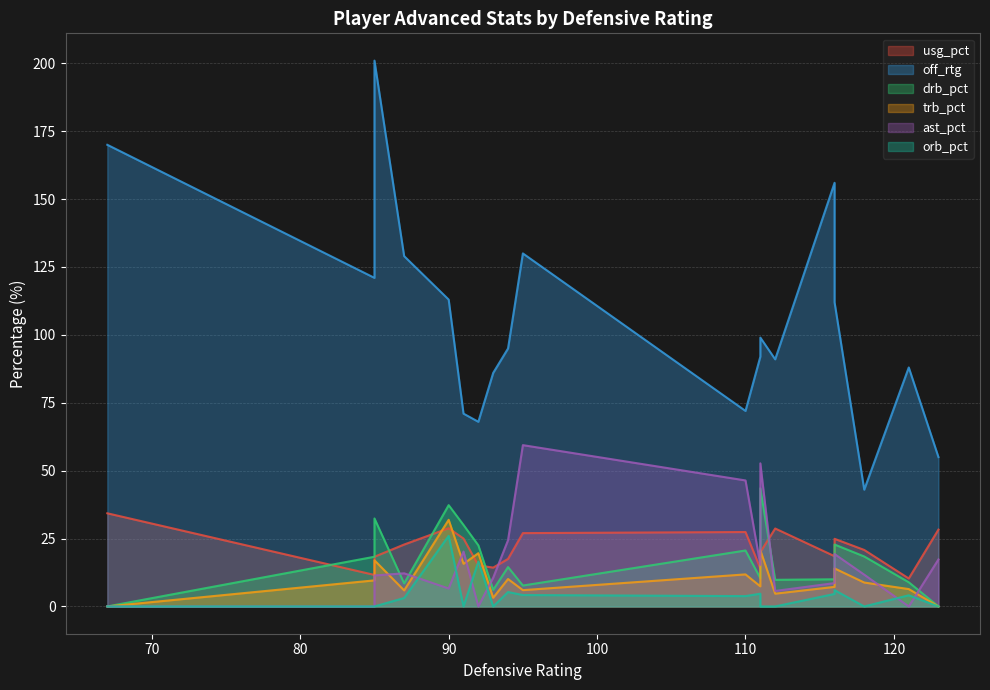

True or false: off_rtg has more than 1 points higher than both neighbors.

True